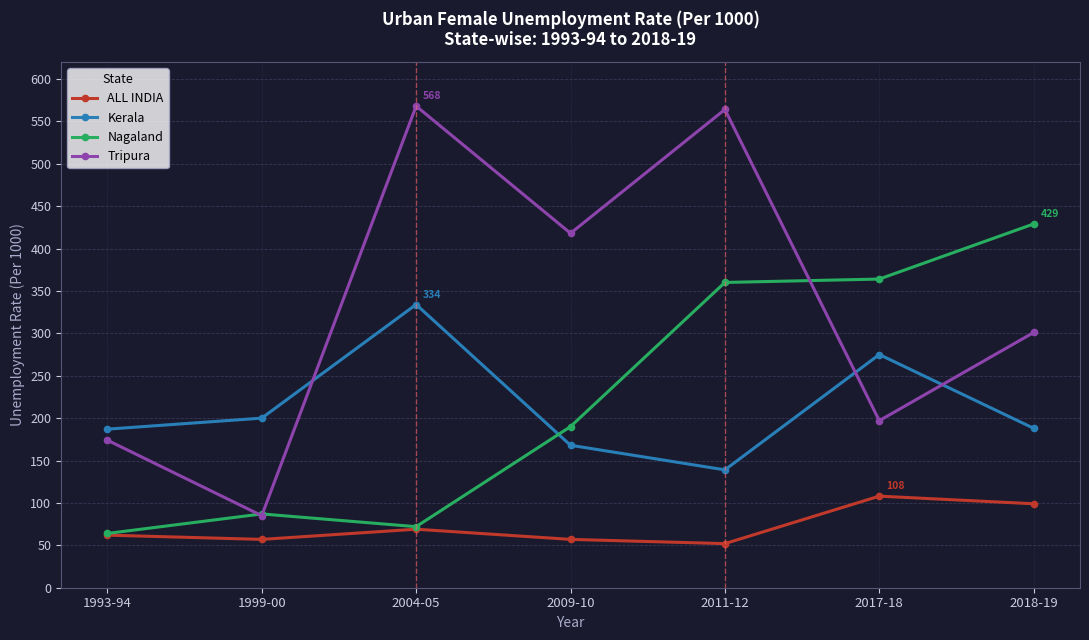

What is the difference between the highest and lowest values at 1999-00?

143